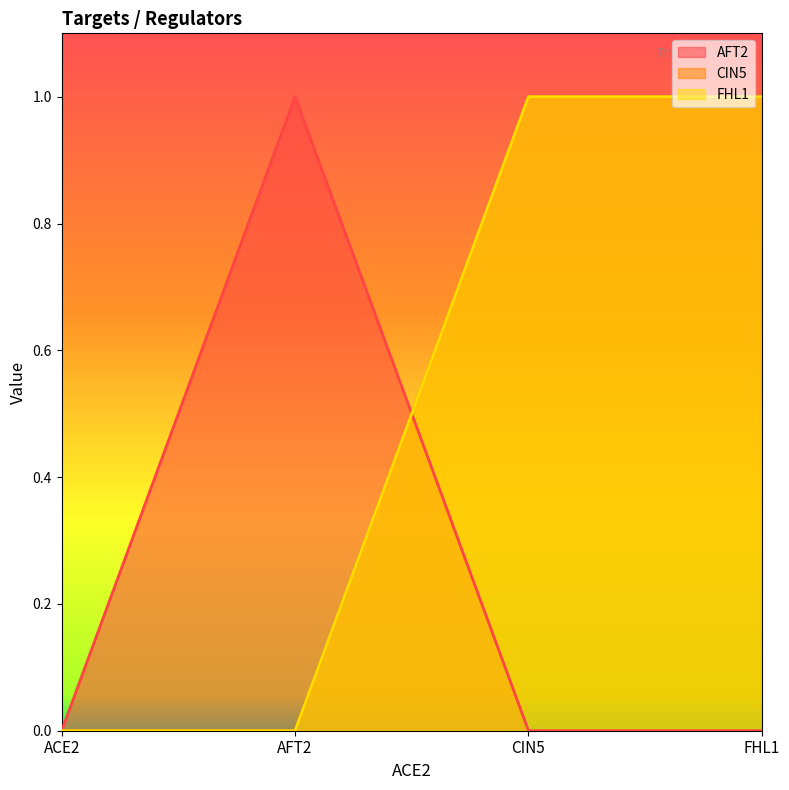

At which label does FHL1 reach its minimum?

ACE2